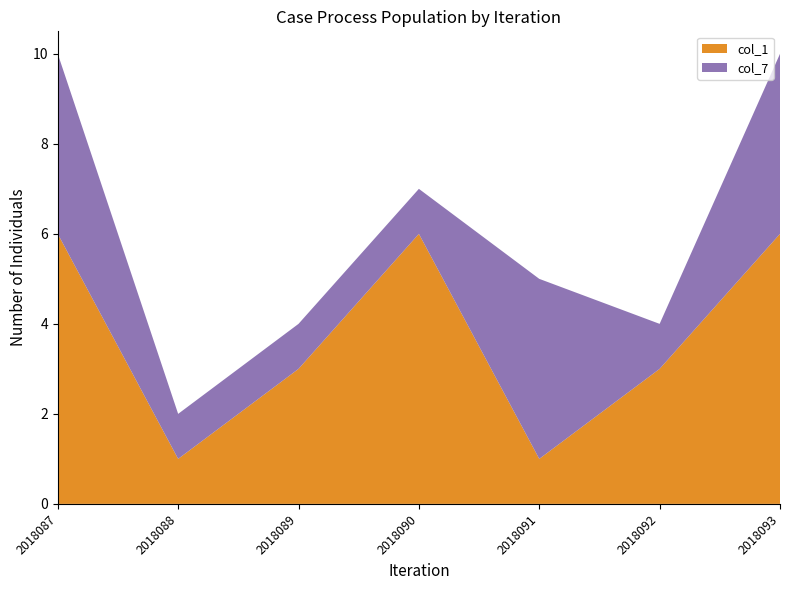

Reading right to left, what are all the values shown in this chart?

col_1: 2018093=6	2018092=3	2018091=1	2018090=6	2018089=3	2018088=1	2018087=6
col_7: 2018093=4	2018092=1	2018091=4	2018090=1	2018089=1	2018088=1	2018087=4